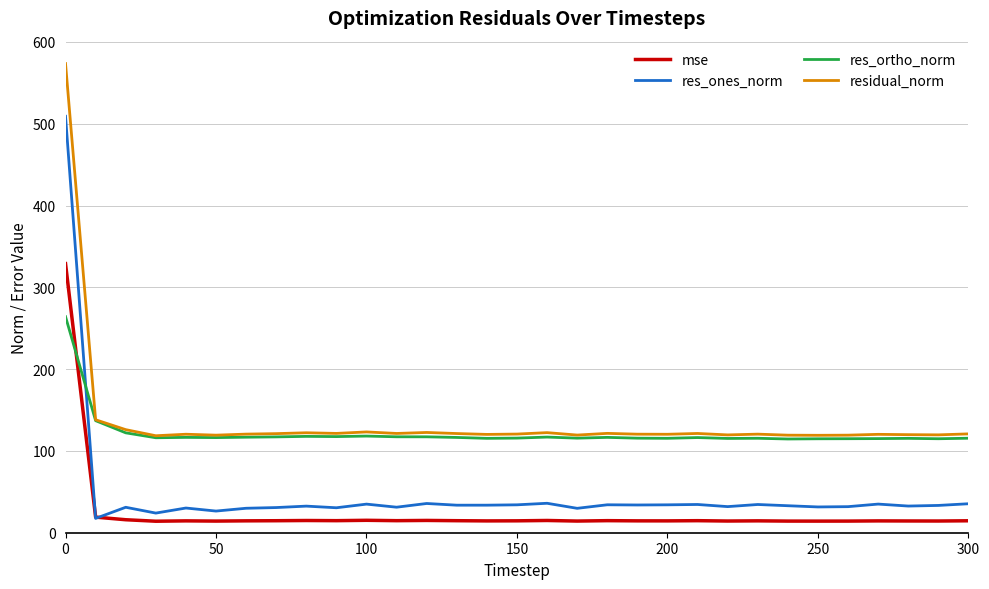

What is the maximum value shown in the chart?

573.6